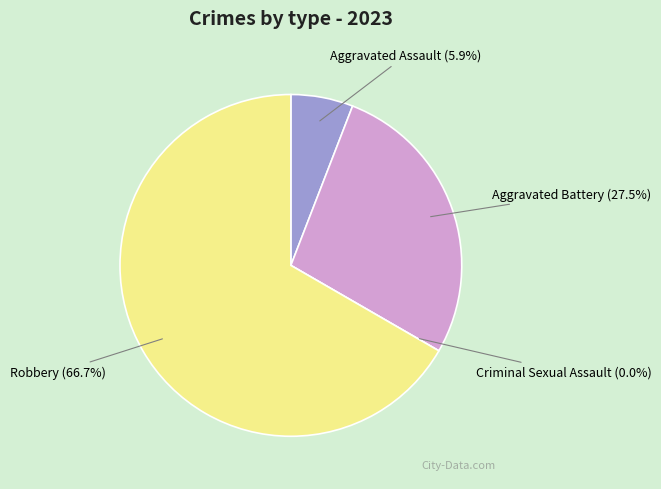

Count the number of slices in the pie.

4